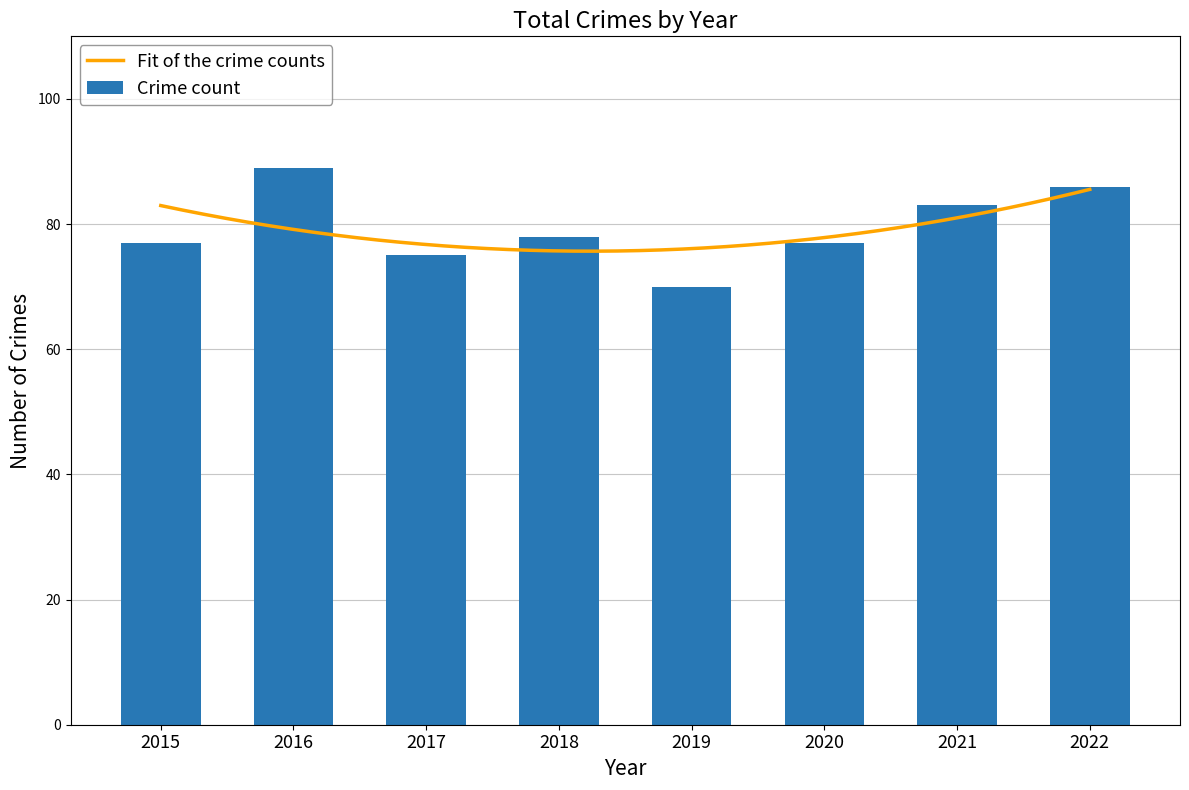

What is the value of the 3rd bar from the left?

75